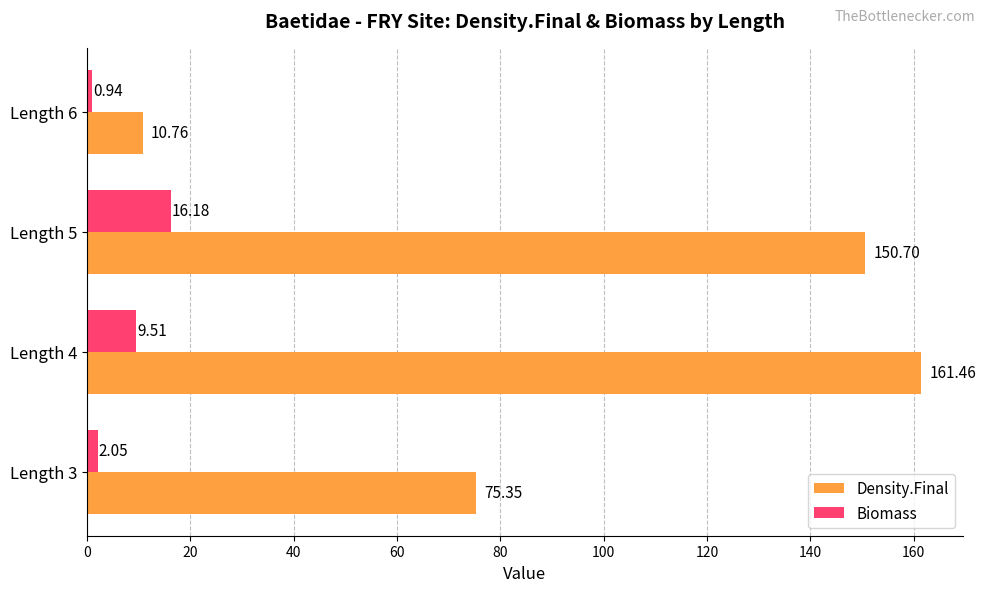

List the series in order of their overall mean, lowest first.

Biomass, Density.Final